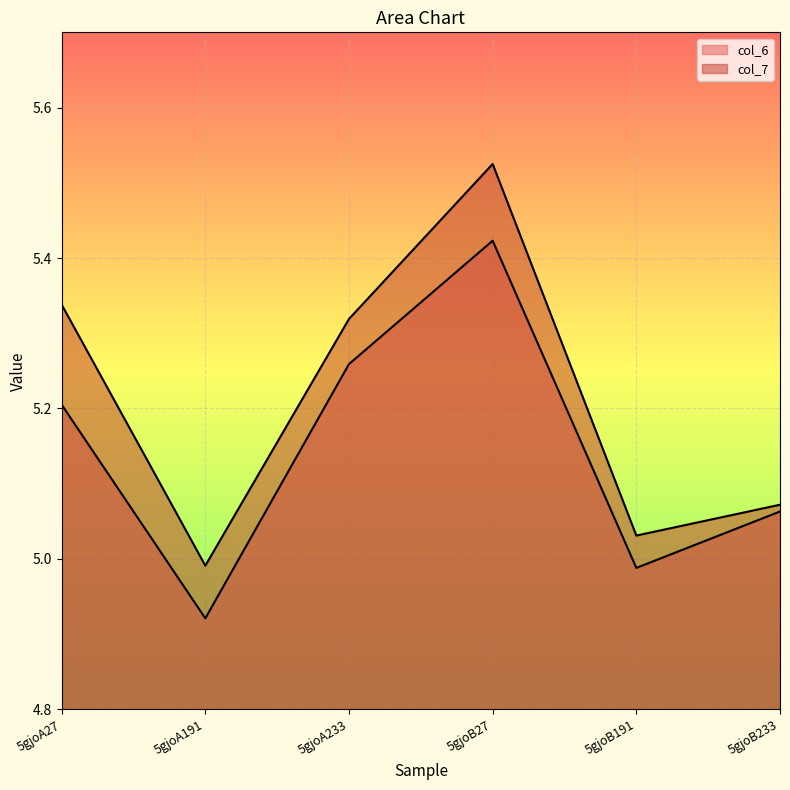

In col_7, how many points are lower than both neighbors (excluding endpoints)?

2